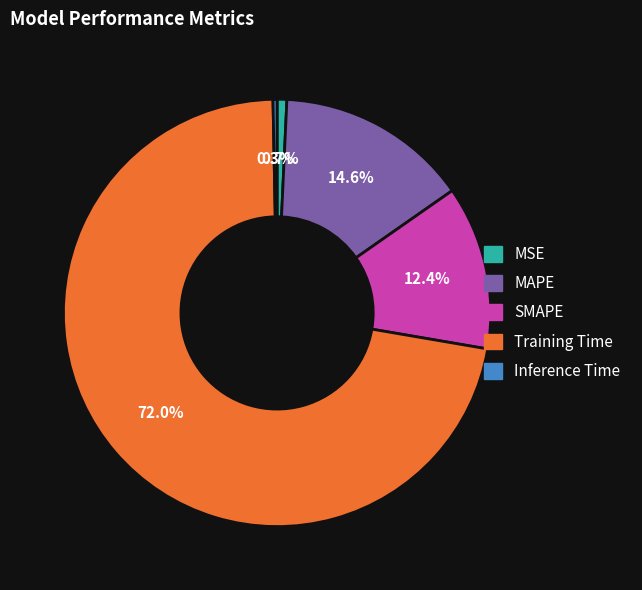

Is it true that MSE is 1% of the pie?

True